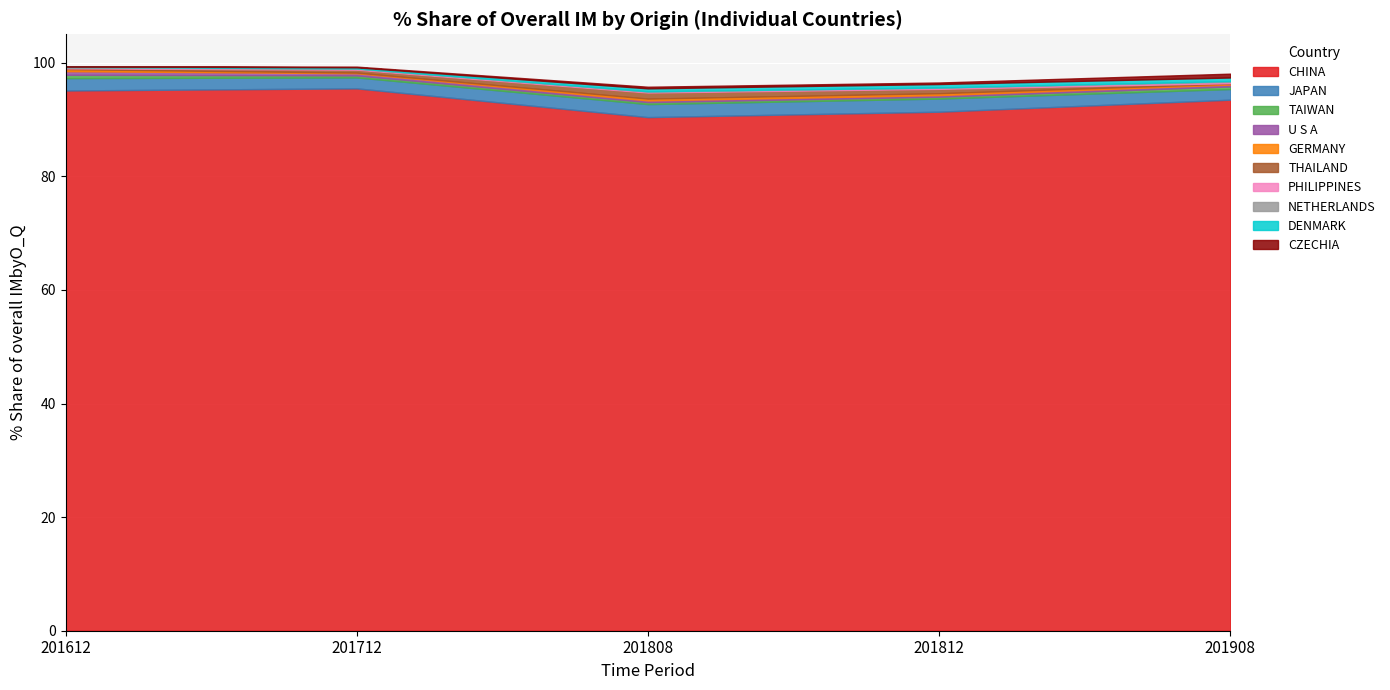

Reading left to right, extract all data points from this chart.

201612_% Share: 95.1	2.2	0.6	0.6	0.4	0.1	0.1	0.1	0.1	0.0
201712_% Share: 95.5	1.9	0.3	0.4	0.1	0.5	0.1	0.1	0.2	0.1
201808_% Share: 90.4	2.3	0.3	0.3	0.3	1.1	0.2	0.0	0.5	0.3
201812_% Share: 91.4	2.3	0.3	0.3	0.3	0.8	0.2	0.0	0.6	0.3
201908_% Share: 93.5	1.9	0.5	0.3	0.2	0.1	0.2	0.1	0.6	0.7